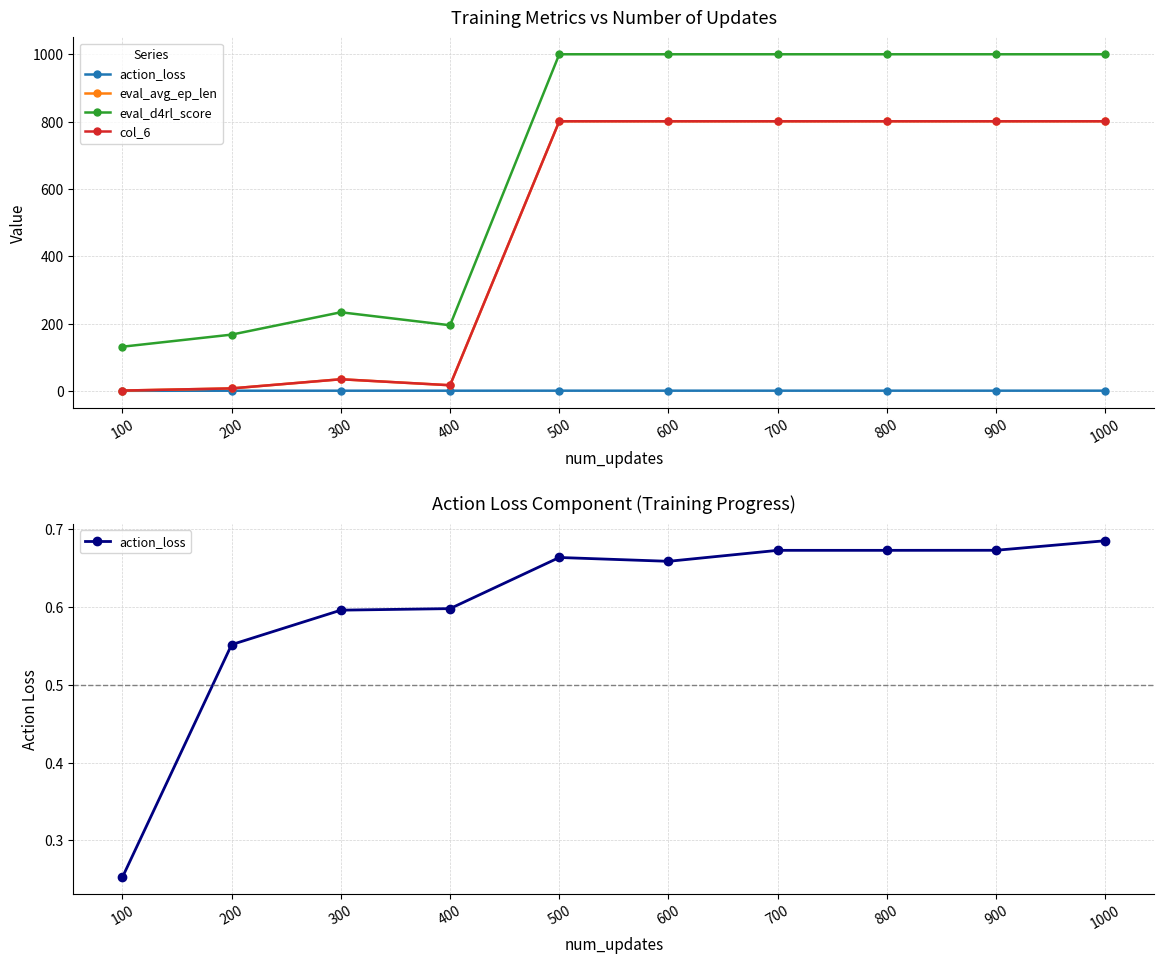

Does the chart display data point markers on the line(s)?

Yes